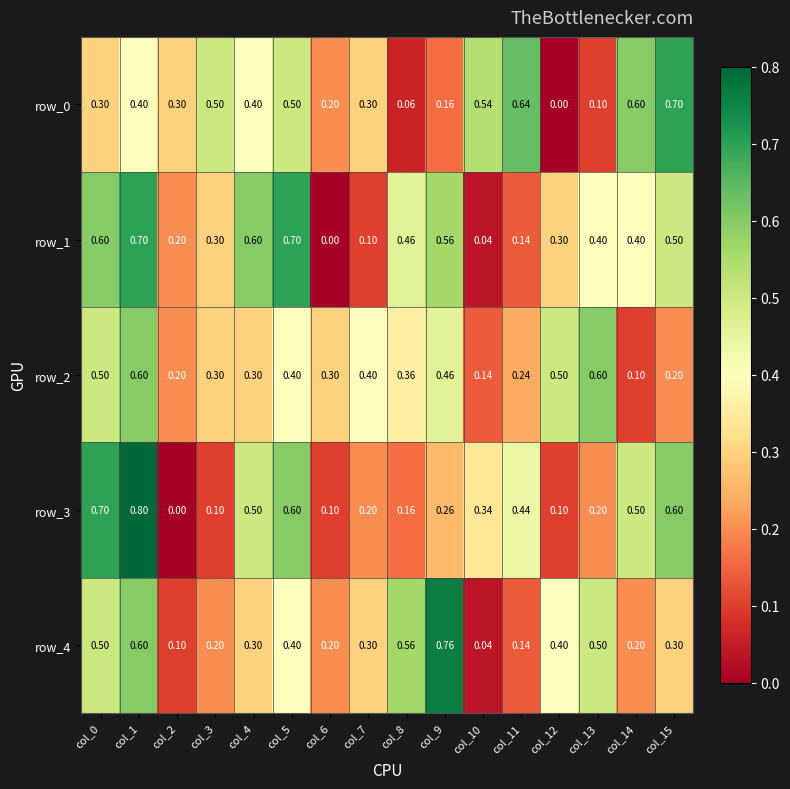

What is the sum of the row_3 values at col_10 and col_6?

0.4